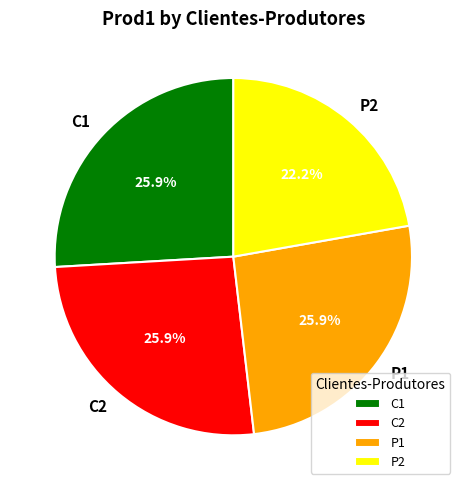

Is there any slice that represents more than half of the pie?

No